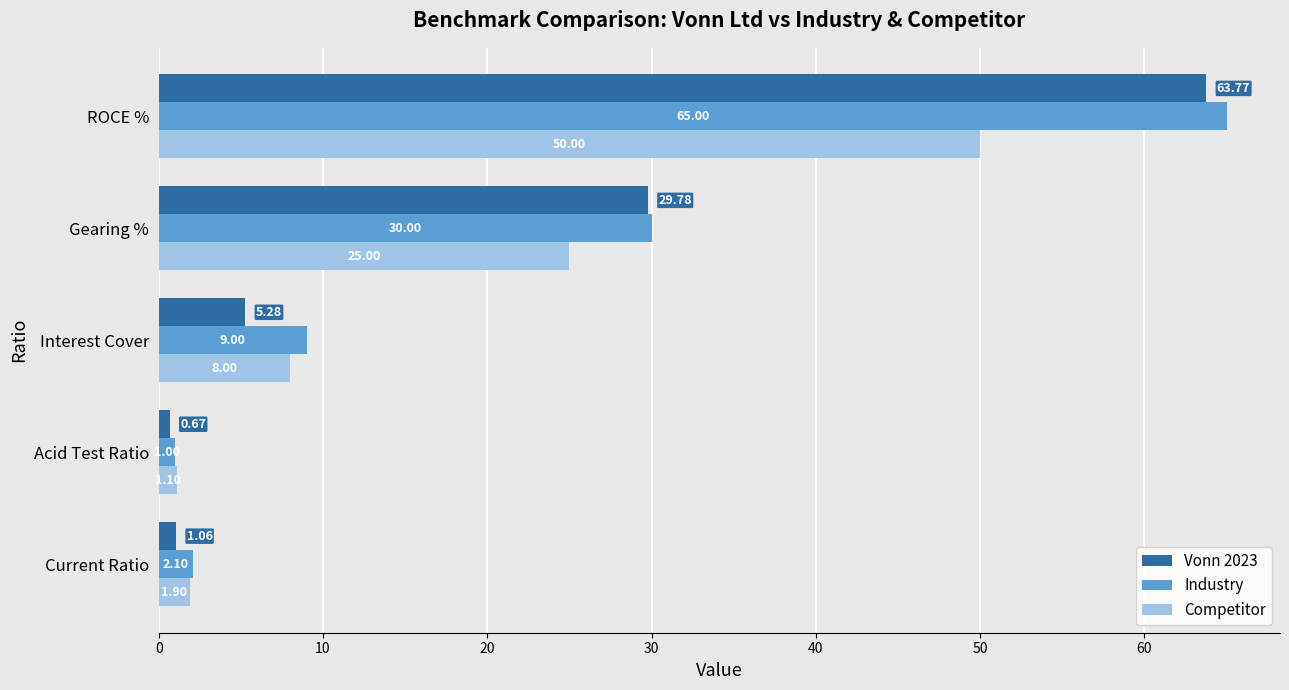

Which category has the lowest value in the Vonn 2023 series?

Acid Test Ratio